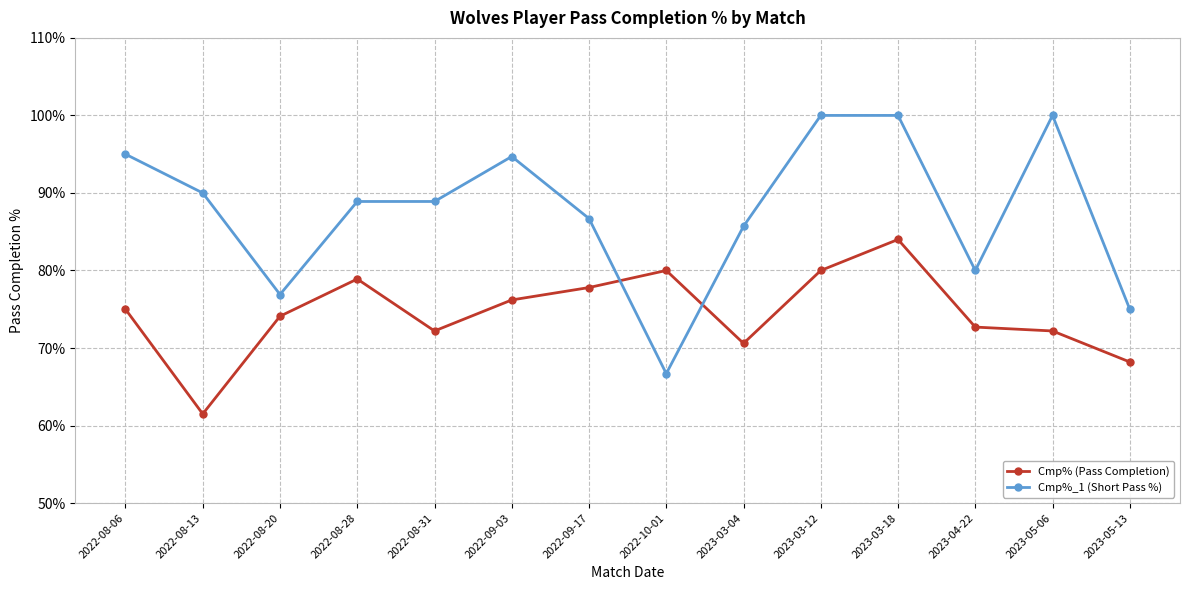

Where do Cmp% (Pass Completion) and Cmp%_1 (Short Pass %) first cross each other?

2022-09-17 and 2022-10-01